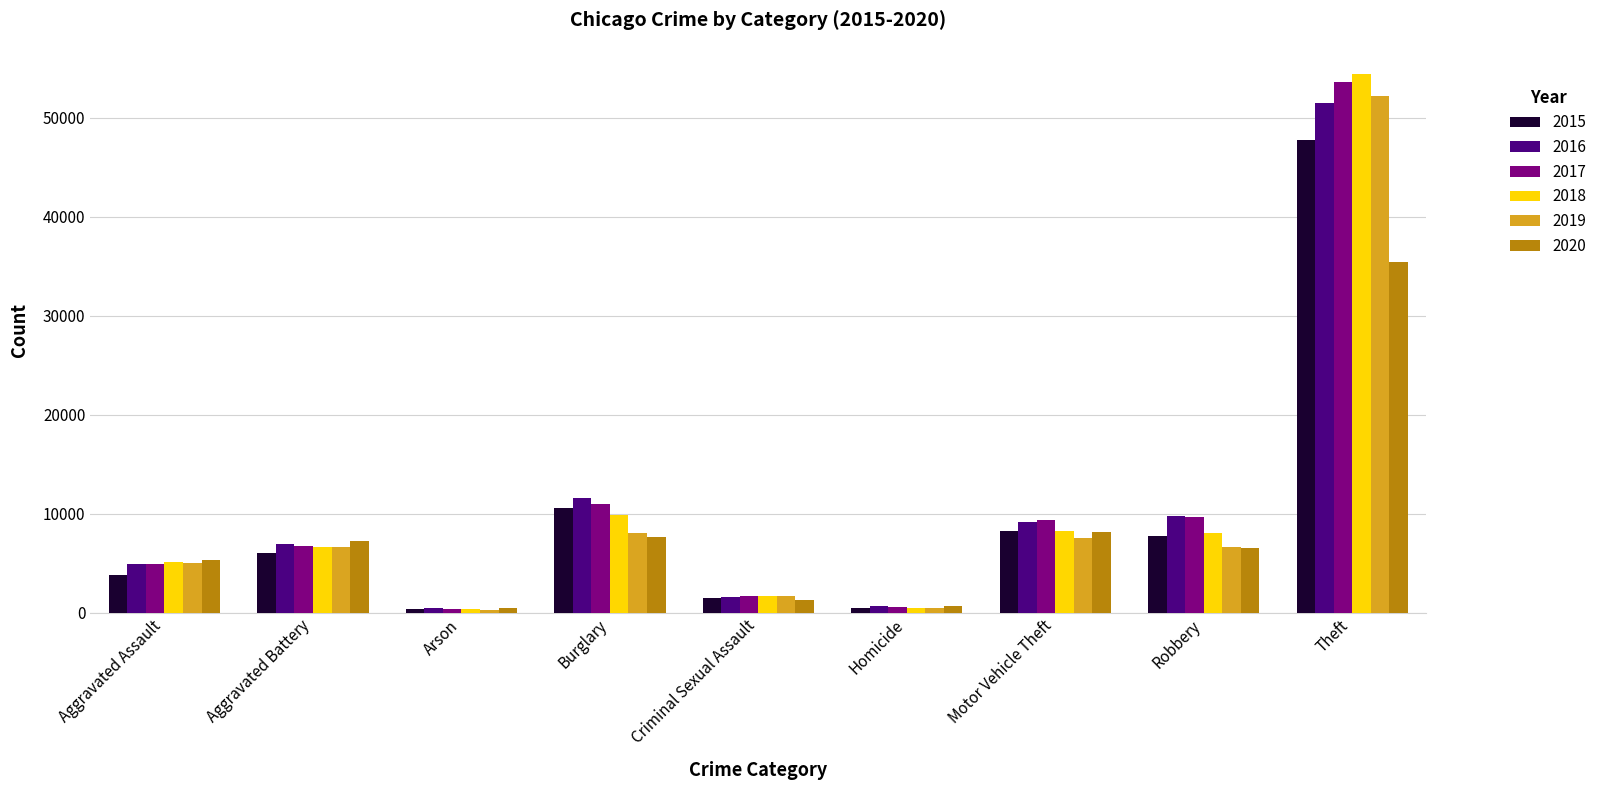

Which category has the highest value across all series?

Theft